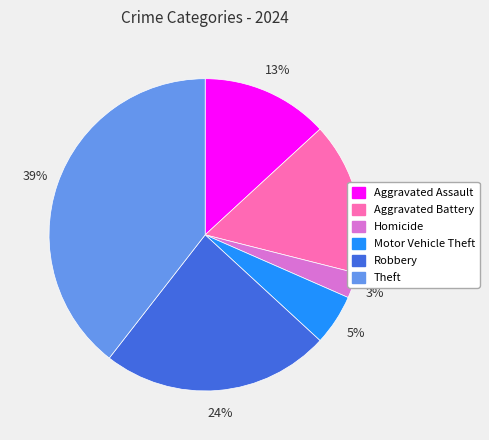

Which category has the biggest portion of the pie?

Theft